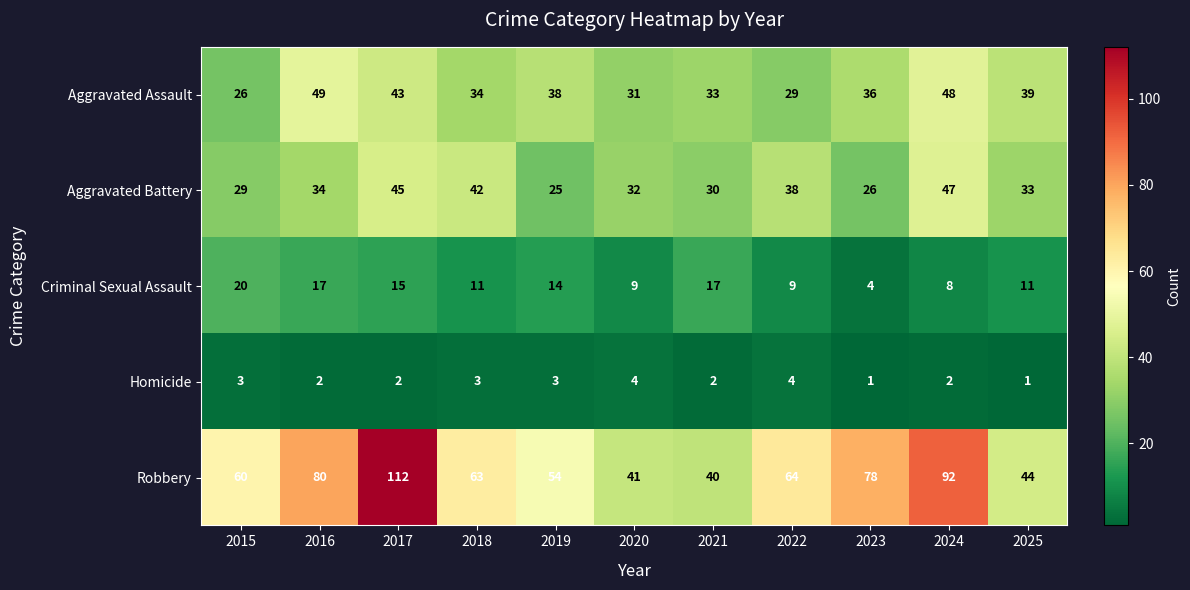

How many Homicide values are between 2 and 3?

7